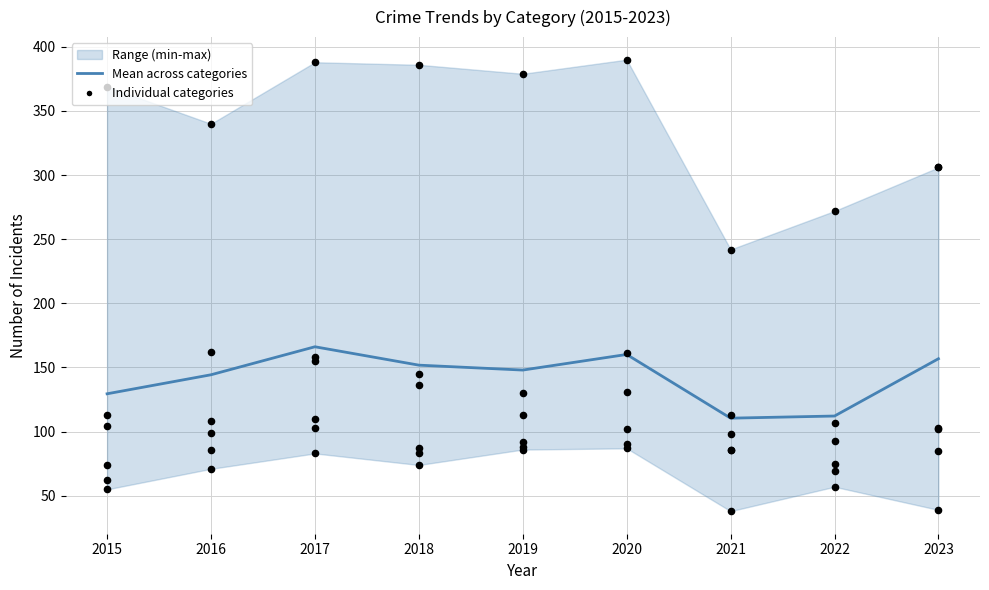

What is the total value across all series at 2018?

225.8